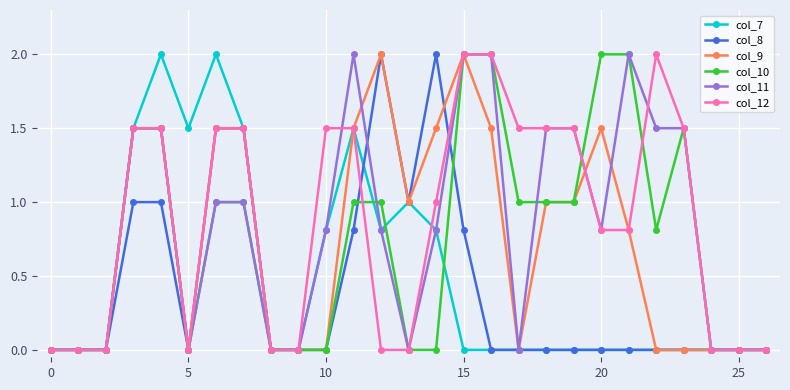

What is the difference between the second highest and second lowest values in the col_12 series?

2.0